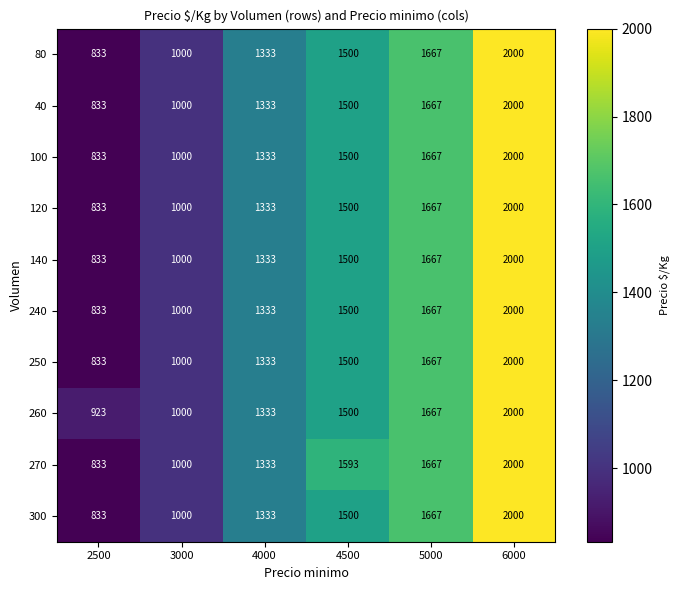

The 250 series shows 833 at 2500. True or false?

True